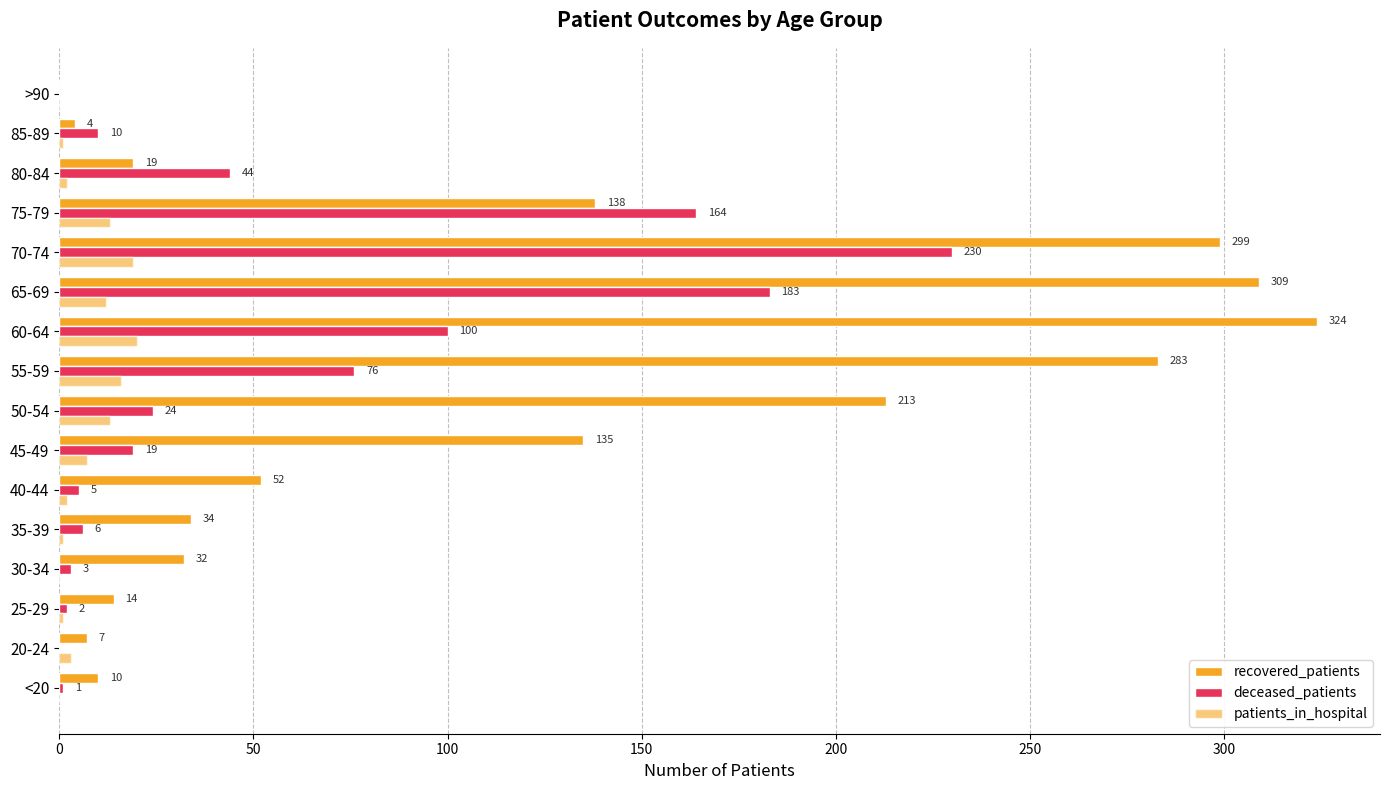

How many values in deceased_patients are above zero?

14